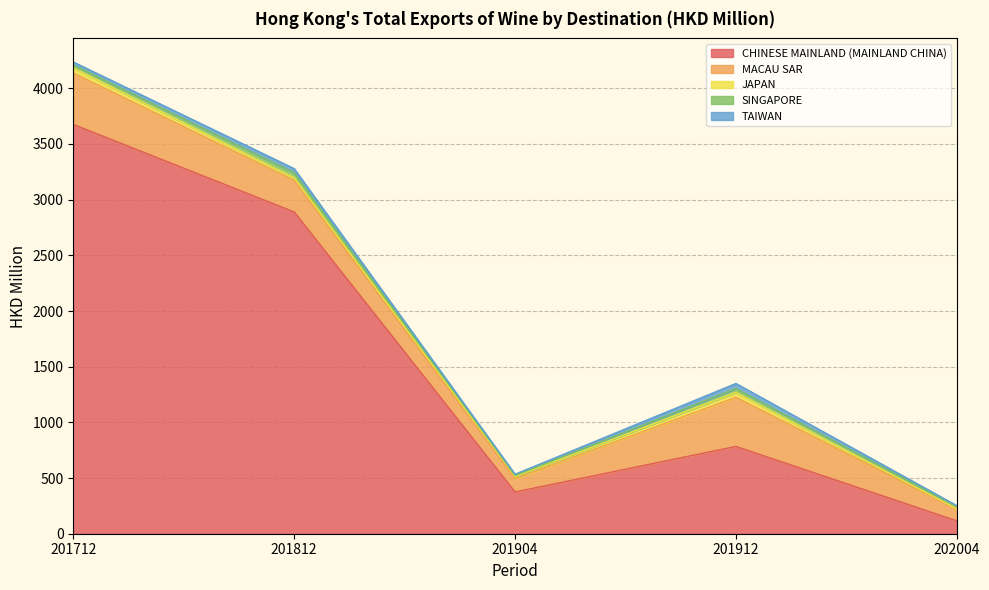

Reading right to left, transcribe all the data shown in this chart.

CHINESE MAINLAND (MAINLAND CHINA): 202004=115.8	201912=783.9	201904=375.0	201812=2889.4	201712=3675.5
MACAU SAR: 202004=103.4	201912=441.6	201904=119.6	201812=283.9	201712=461.8
JAPAN: 202004=5.1	201912=43.7	201904=19.6	201812=24.4	201712=44.8
SINGAPORE: 202004=19.5	201912=34.6	201904=9.0	201812=44.0	201712=27.7
TAIWAN: 202004=8.2	201912=45.5	201904=10.9	201812=36.8	201712=26.4